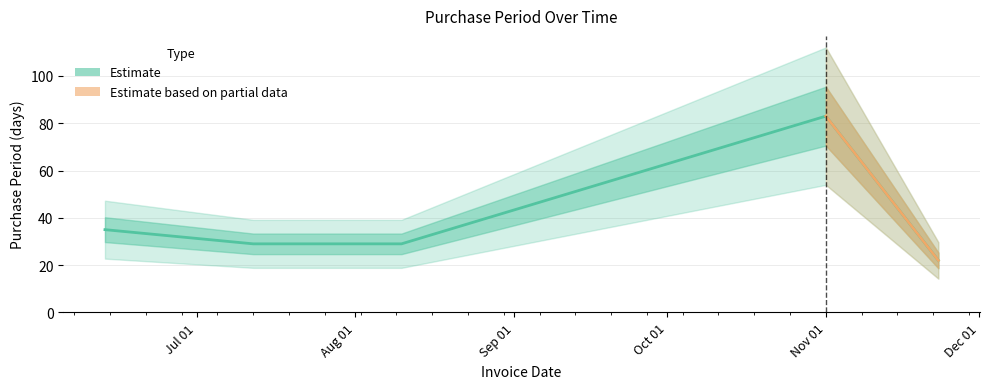

What is the smallest value displayed?

22